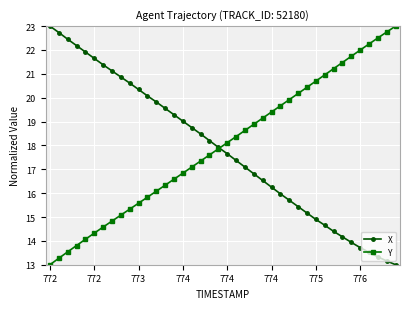

How many distinct data groups are displayed?

2